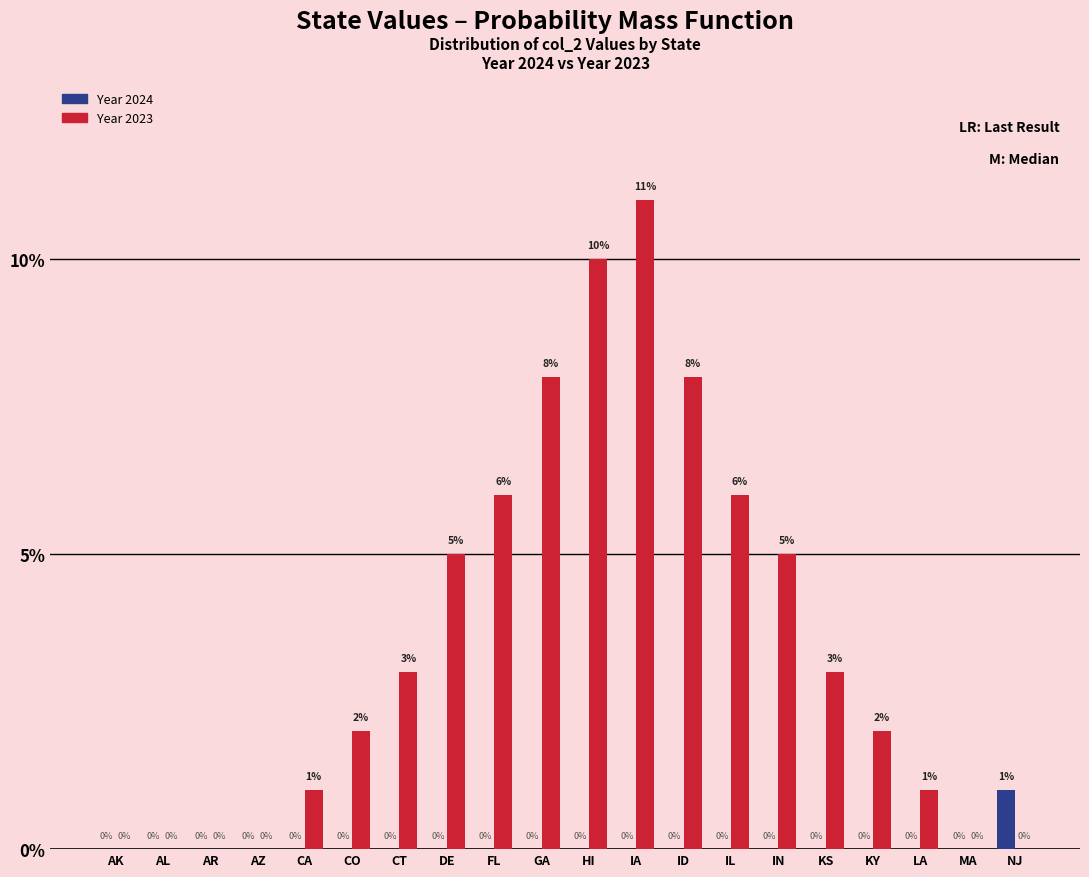

How many Year 2024 values are between 0 and 1?

20